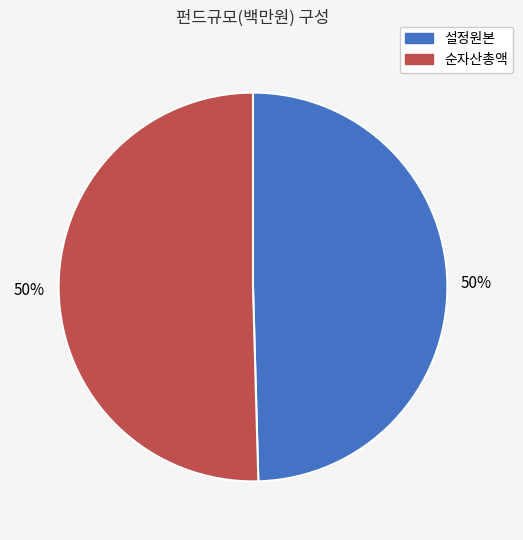

To the nearest percent, what is the average slice percentage?

50%